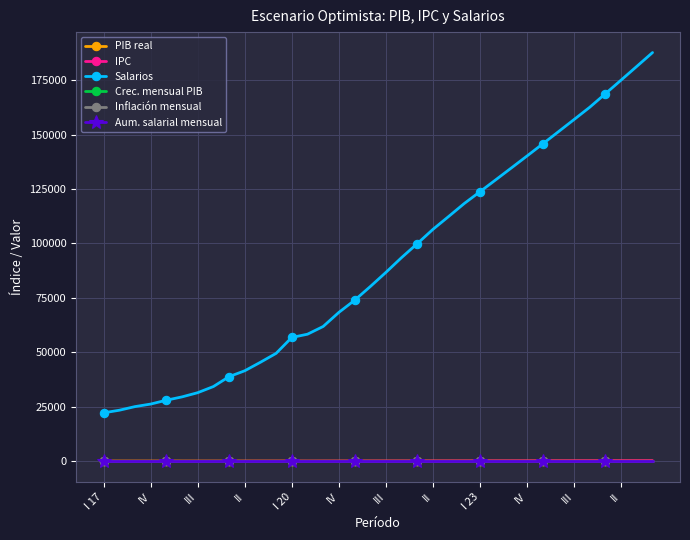

True or false: Crec. mensual PIB and Salarios intersect in this chart.

False